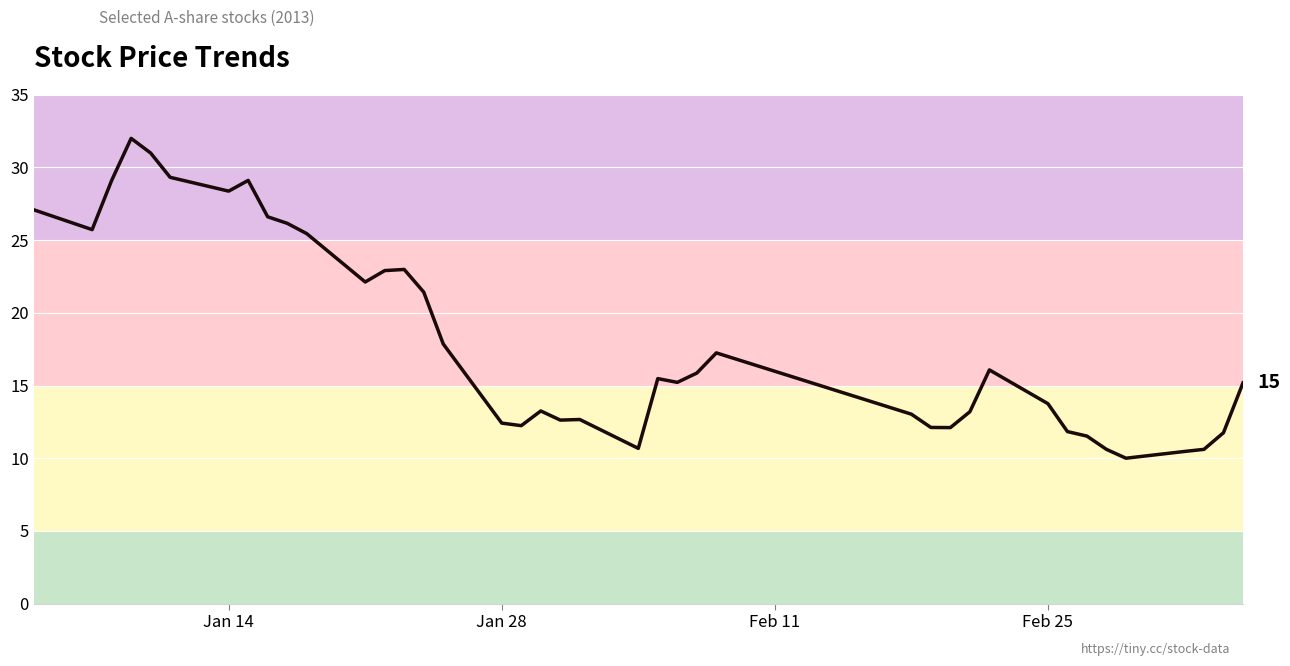

What is the difference between the maximum and minimum values?

22.0